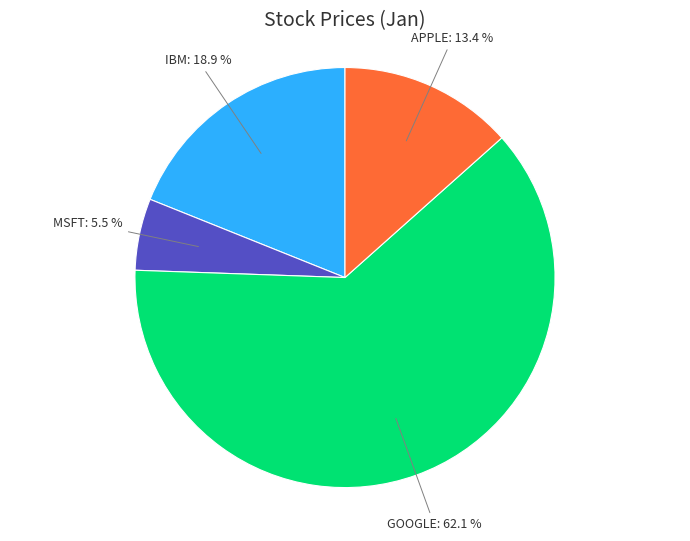

How many slices are in this pie chart?

4